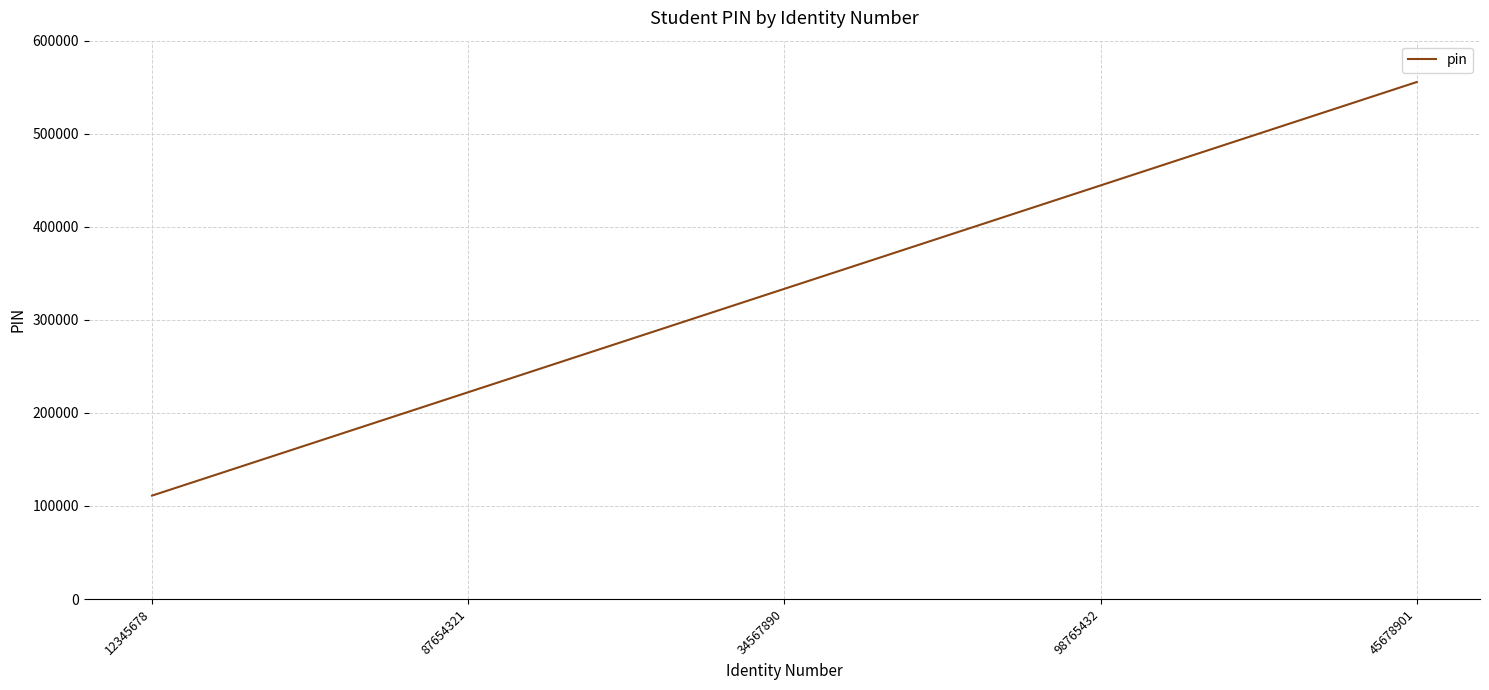

The value at 98765432 is 264528. True or false?

False